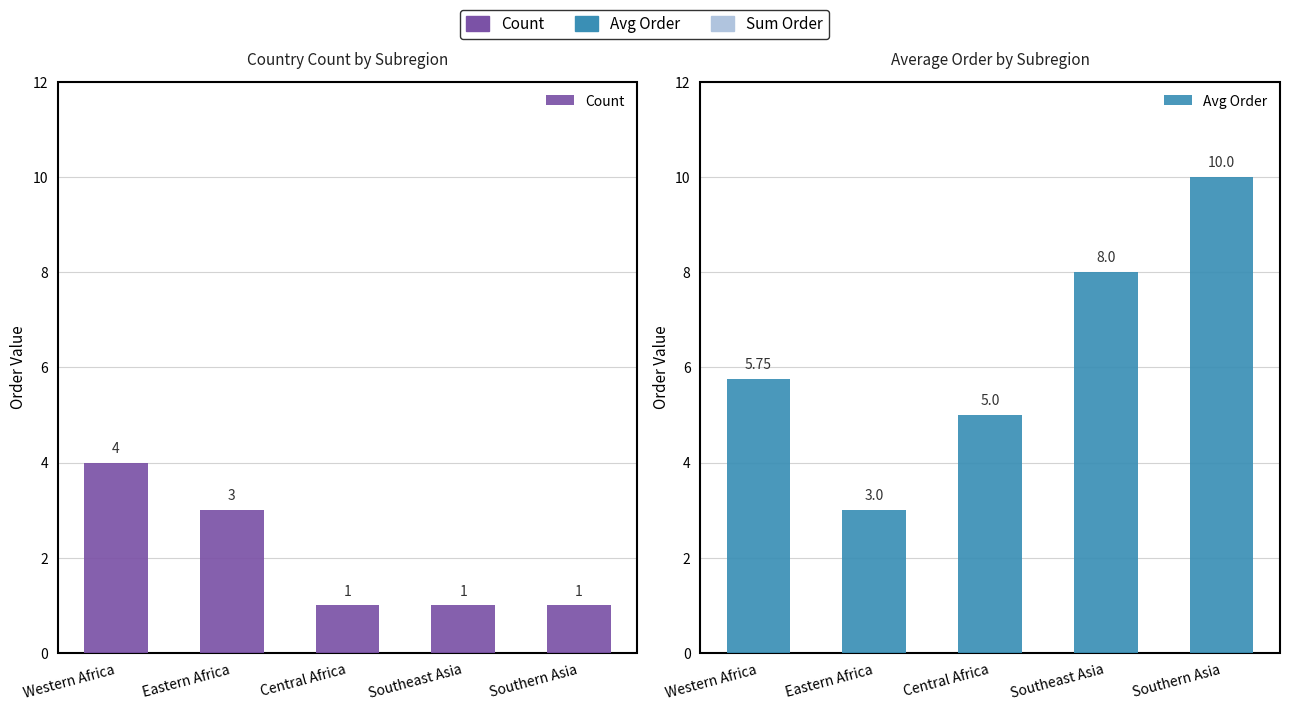

Reading right to left, list all the values displayed in this chart.

Count: Southern Asia=1.0	Southeast Asia=1.0	Central Africa=1.0	Eastern Africa=3.0	Western Africa=4.0
Avg Order: Southern Asia=10.0	Southeast Asia=8.0	Central Africa=5.0	Eastern Africa=3.0	Western Africa=5.8